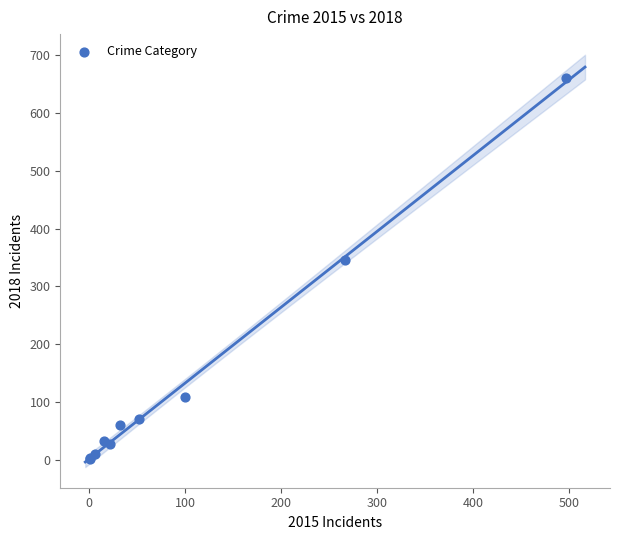

What Y value in the scatter plot is closest to 330?

346